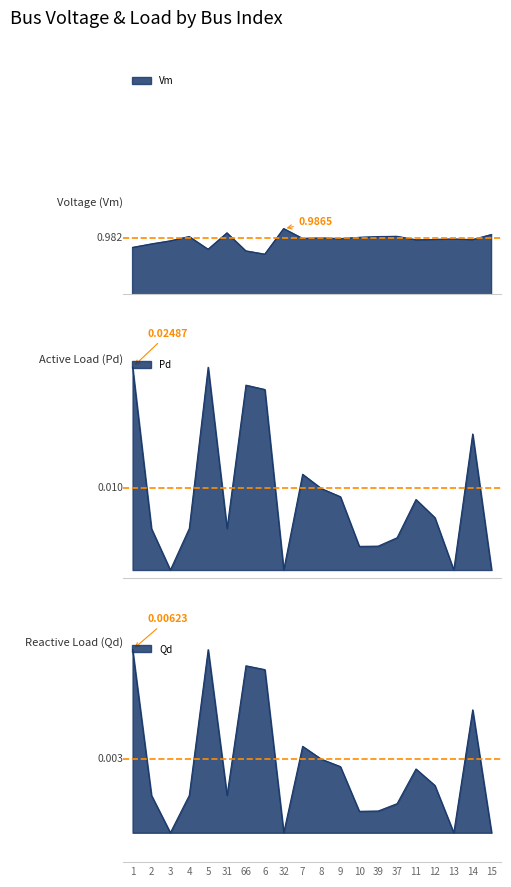

At which category is the sum across all series the highest?

1